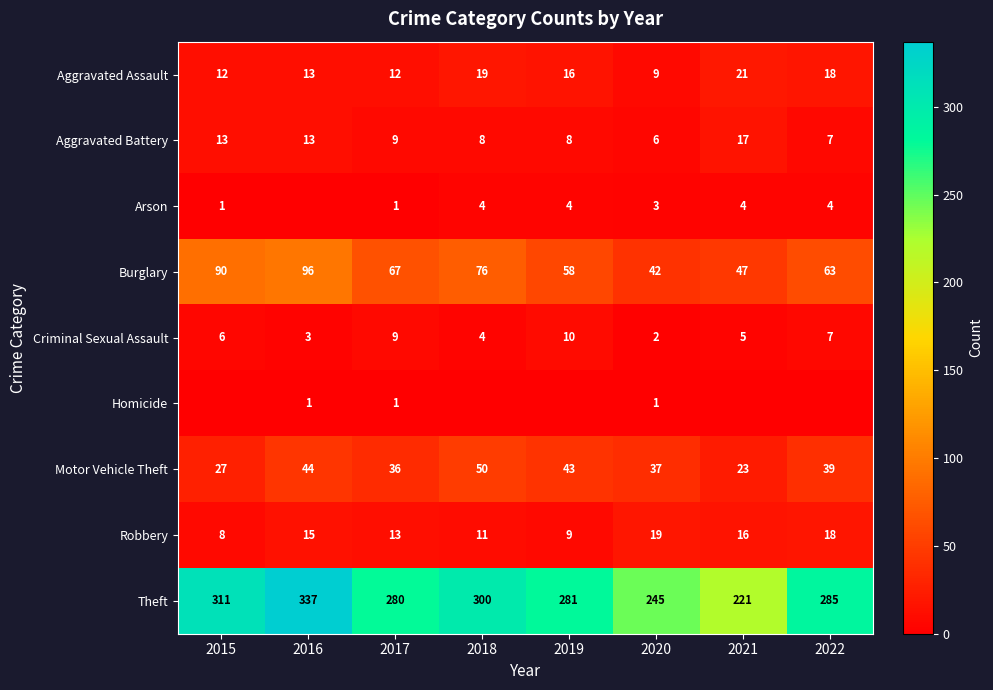

What value does the Criminal Sexual Assault series have at 2019?

10